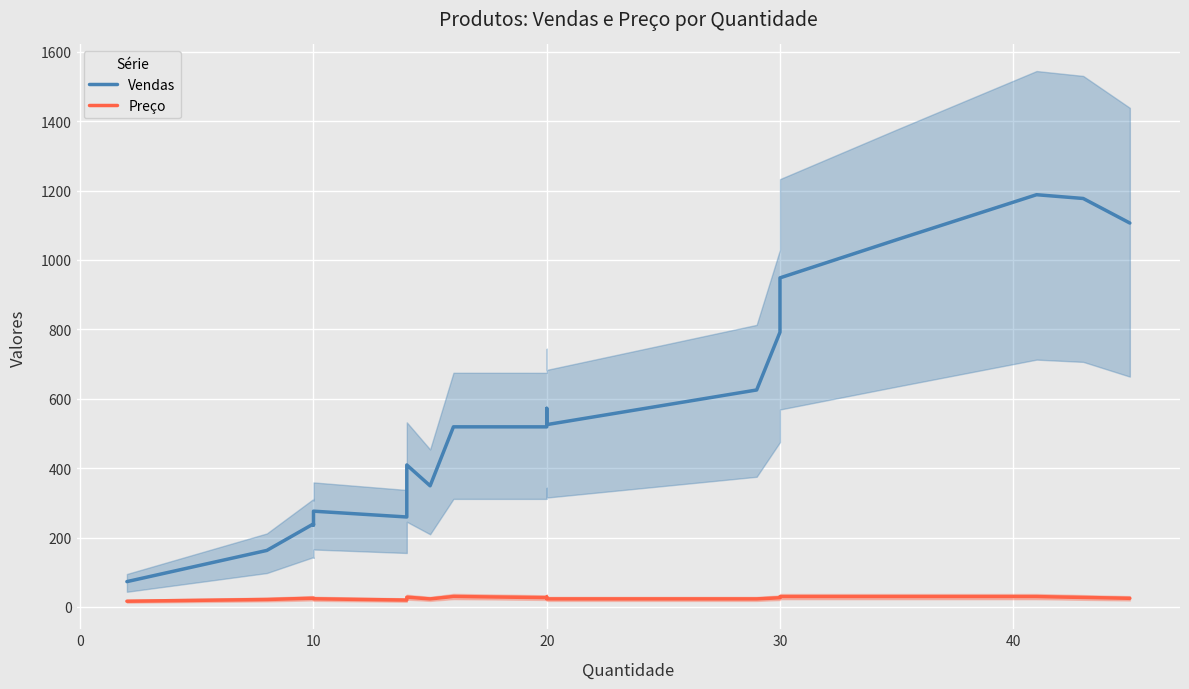

How many lines are shown in the chart?

2